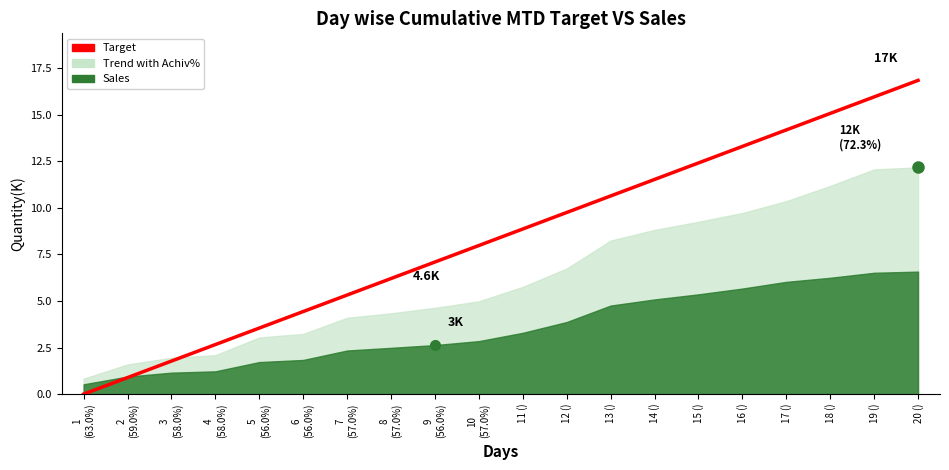

What position from the right is 16 ()?

5